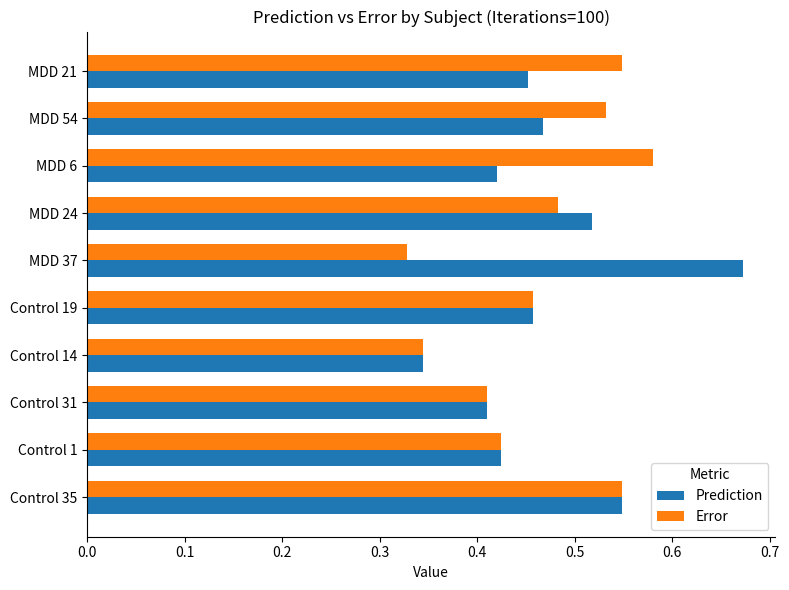

The Prediction series shows 0.2 at Control 14. True or false?

False